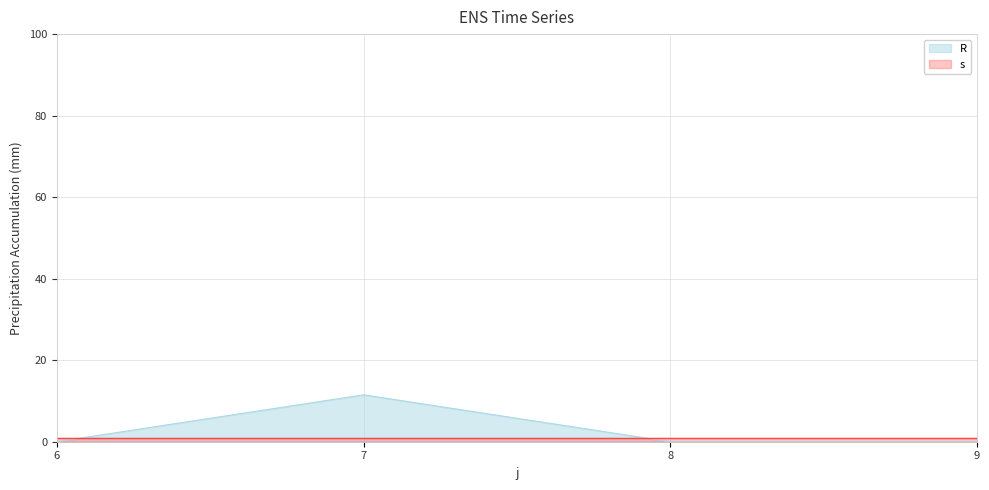

How many lines are shown in the chart?

2